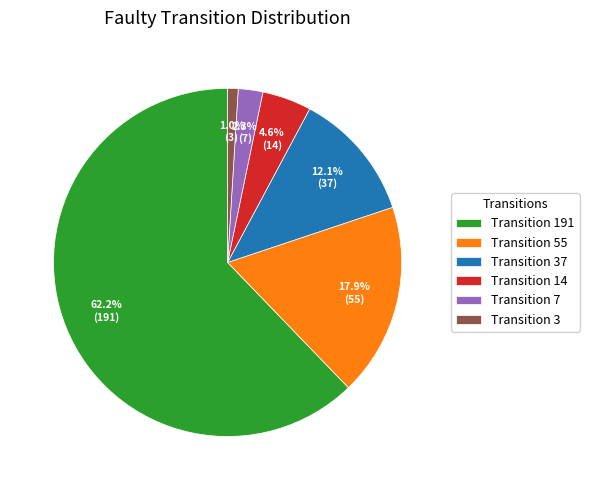

To the nearest percent, what is the difference between the largest and smallest slice percentages?

61%